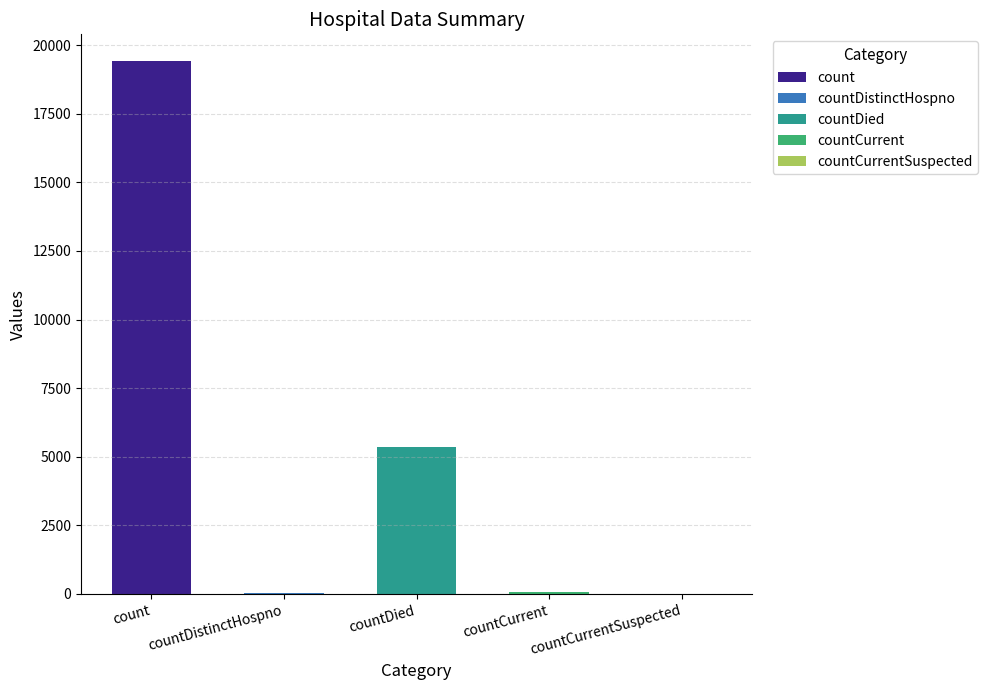

How many data points does each series have?

5